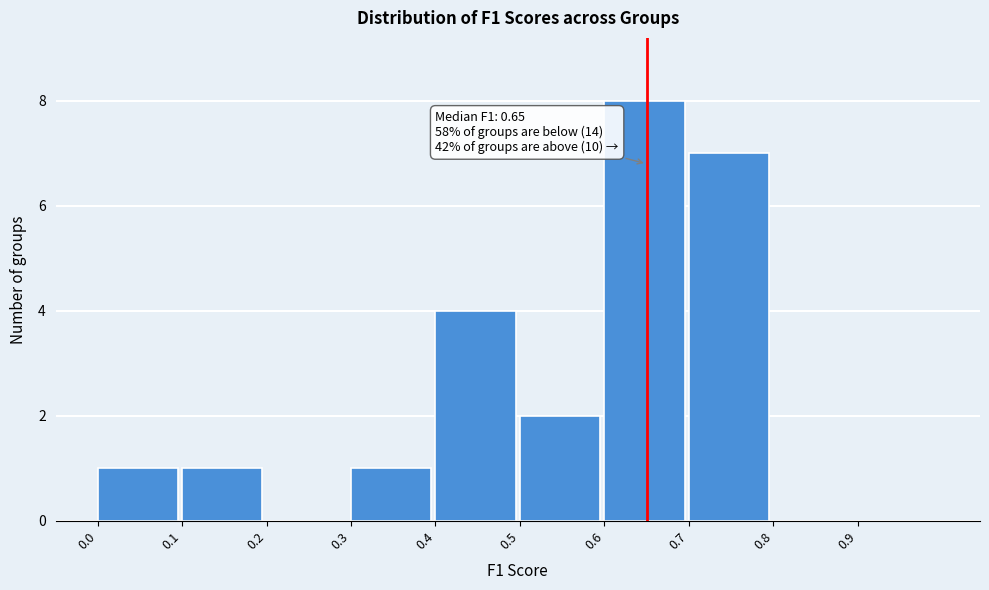

Which range on the x-axis has the tallest bar?

0.6 to 0.7